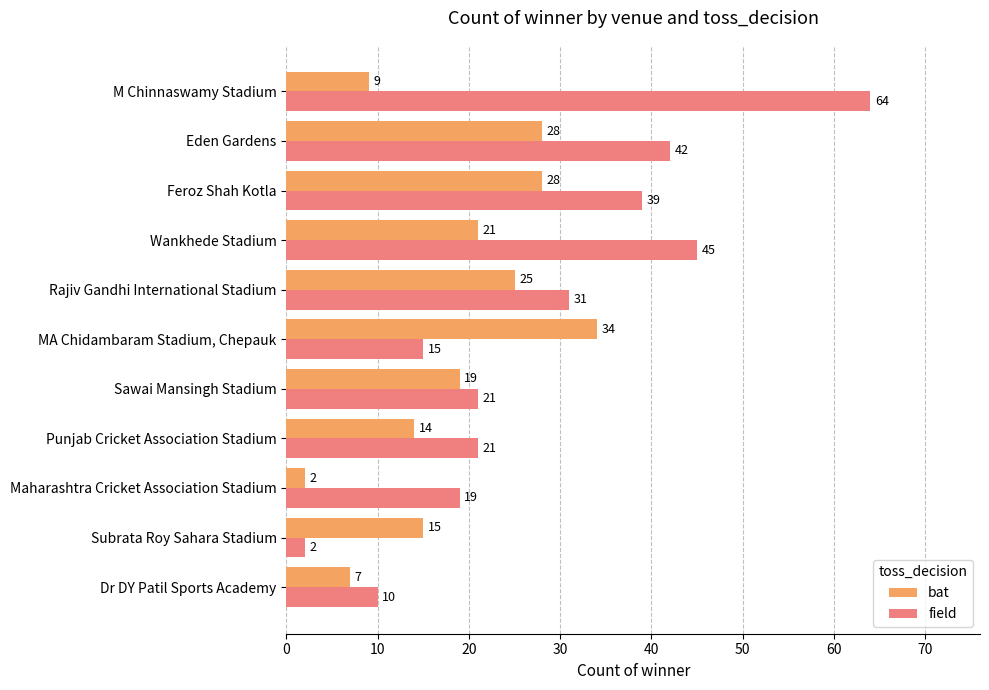

Is it true that field equals 33 at Sawai Mansingh Stadium?

False